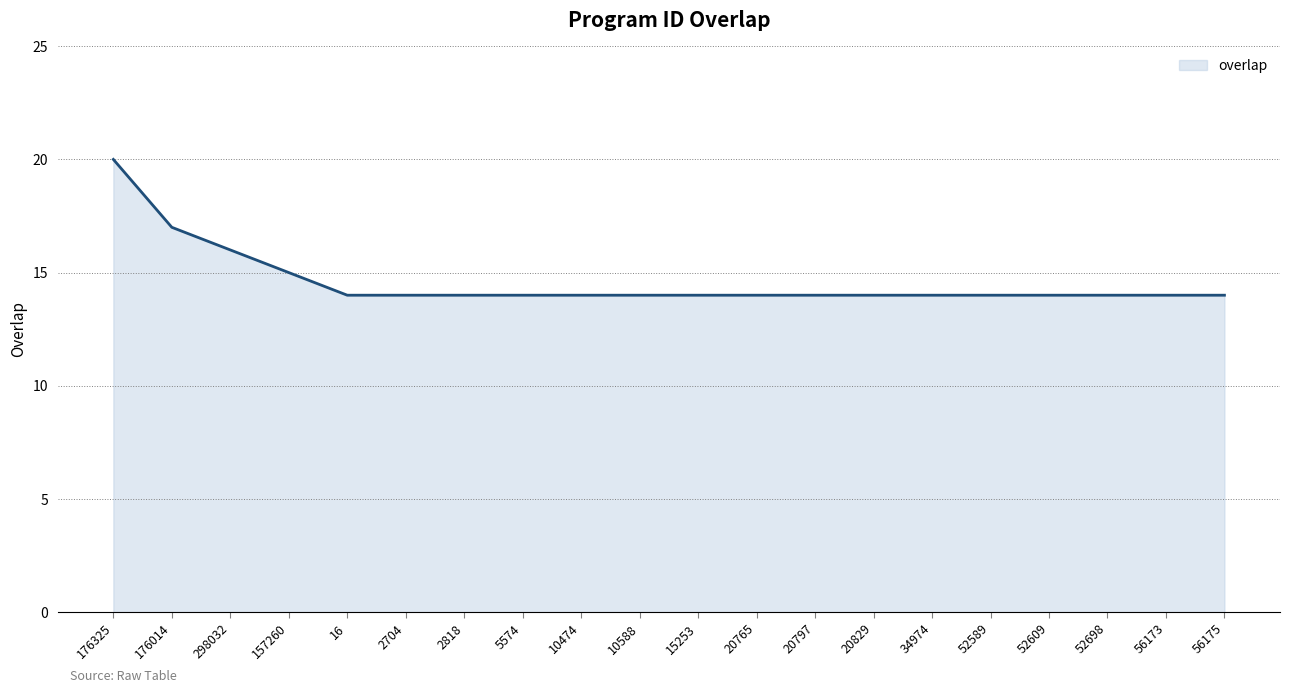

What is the difference between the maximum and minimum values?

6